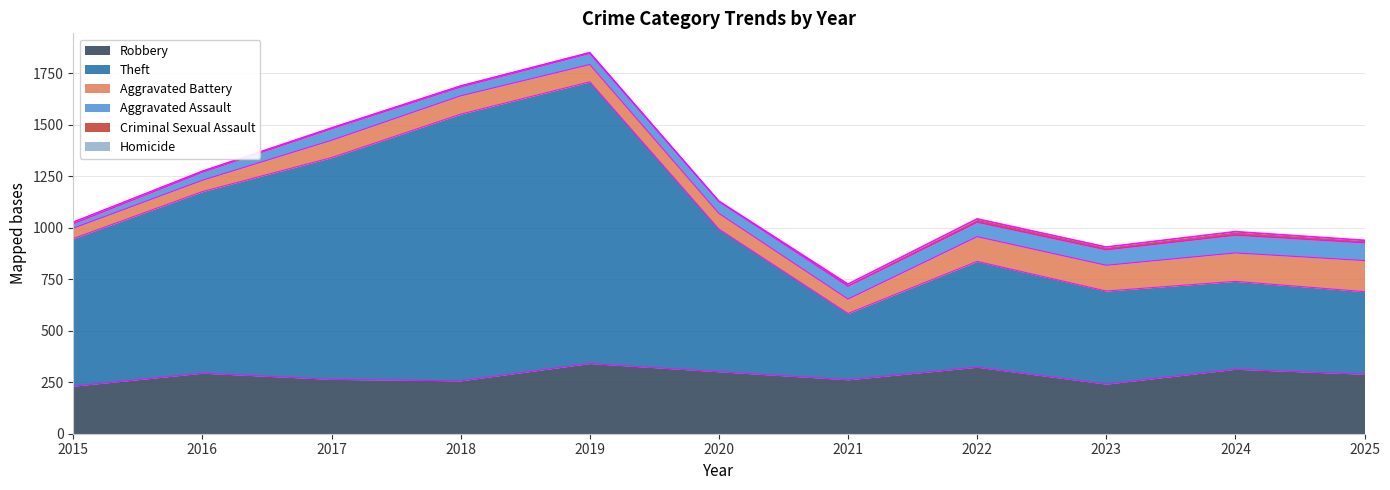

In Robbery, how many points are higher than both neighbors (excluding endpoints)?

4